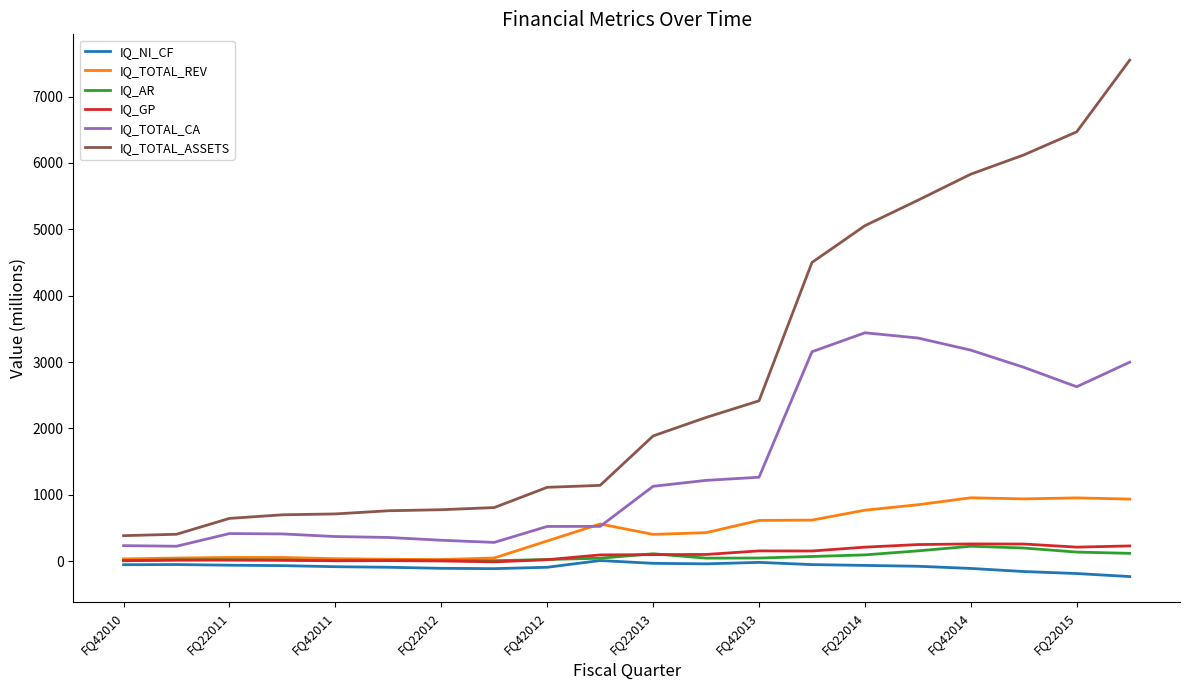

Does the chart display data point markers on the line(s)?

No